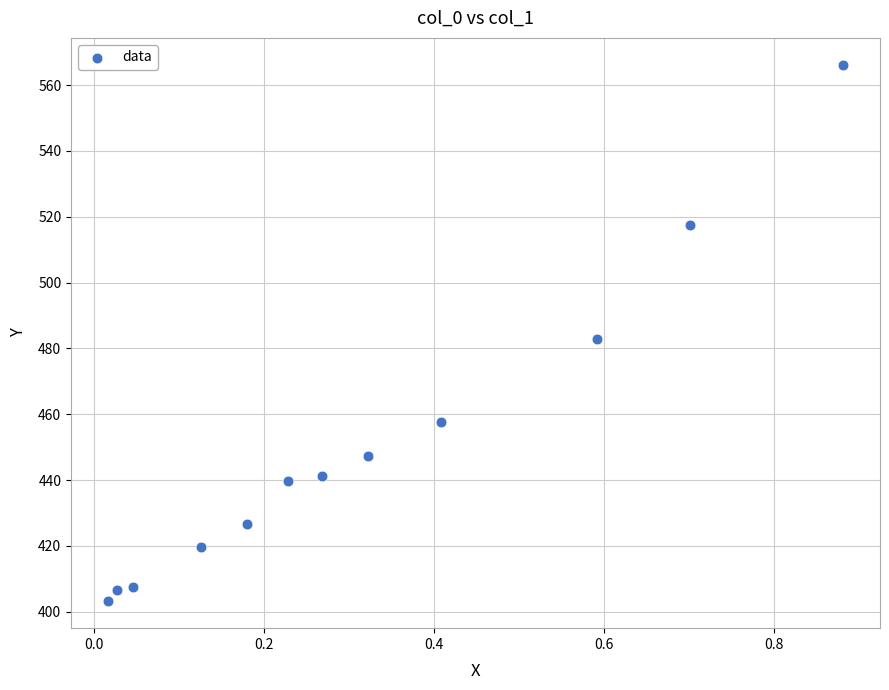

What is the average X value?

0.3